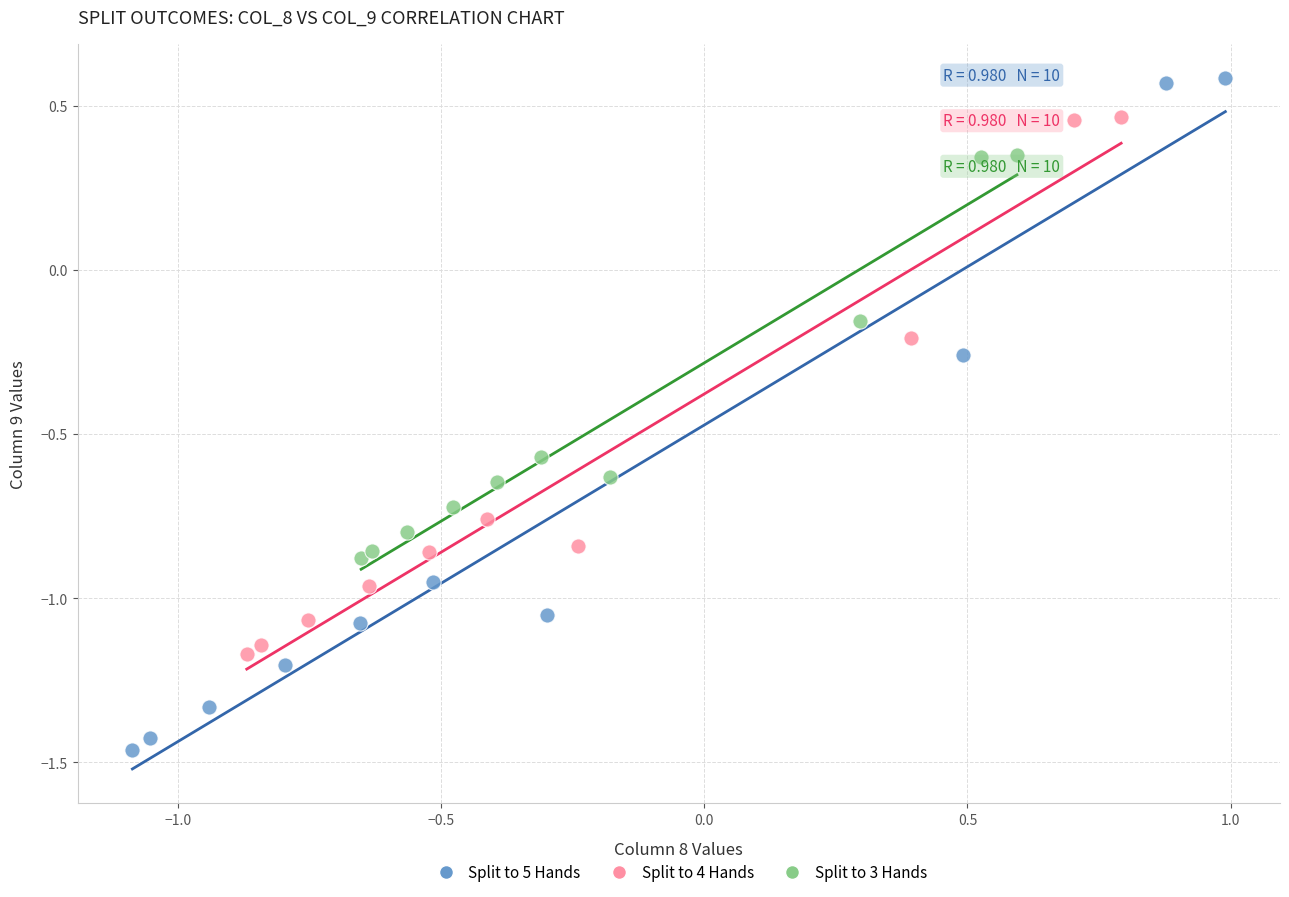

Which series reaches the maximum Y coordinate?

Split to 5 Hands